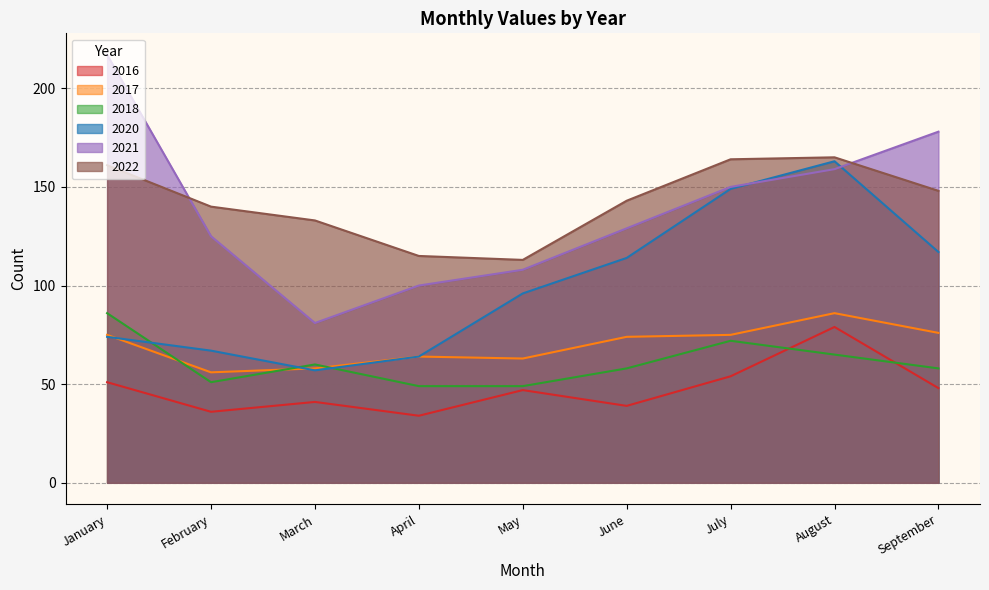

In 2017, how many points are lower than both neighbors (excluding endpoints)?

2